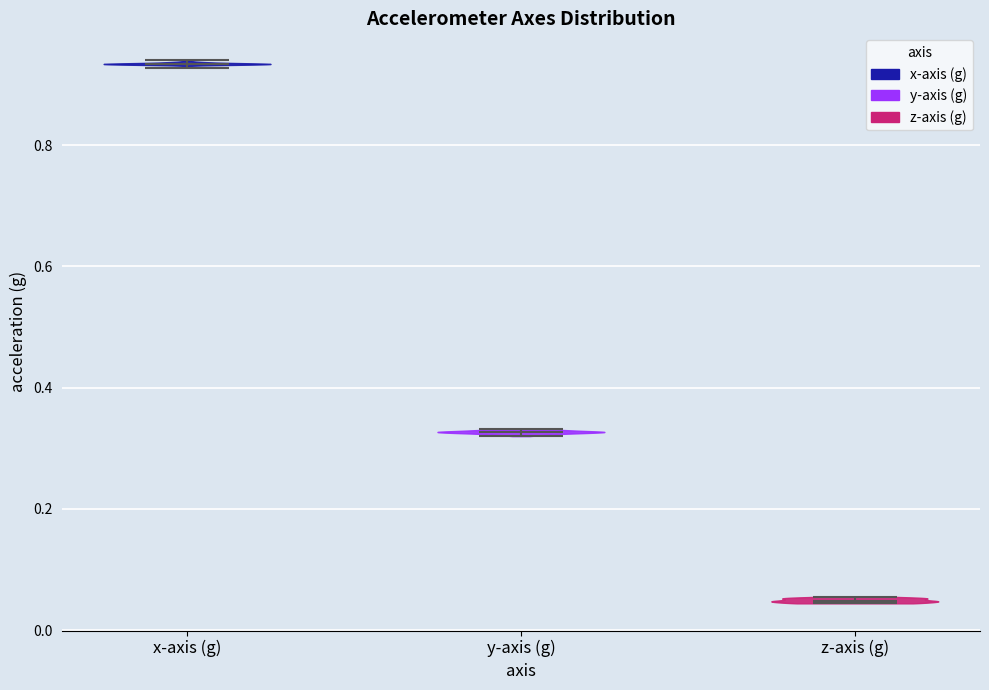

Reading left to right, read every violin against the y-axis: where its median line is, and the lowest and highest points it reaches. The values are not printed on the chart, so give them approximately, as read against the axis.

x-axis (g): median line 0.94, lowest point 0.92, highest point 0.94
y-axis (g): median line 0.32, lowest point 0.32, highest point 0.34
z-axis (g): median line 0.04, lowest point 0.04, highest point 0.06